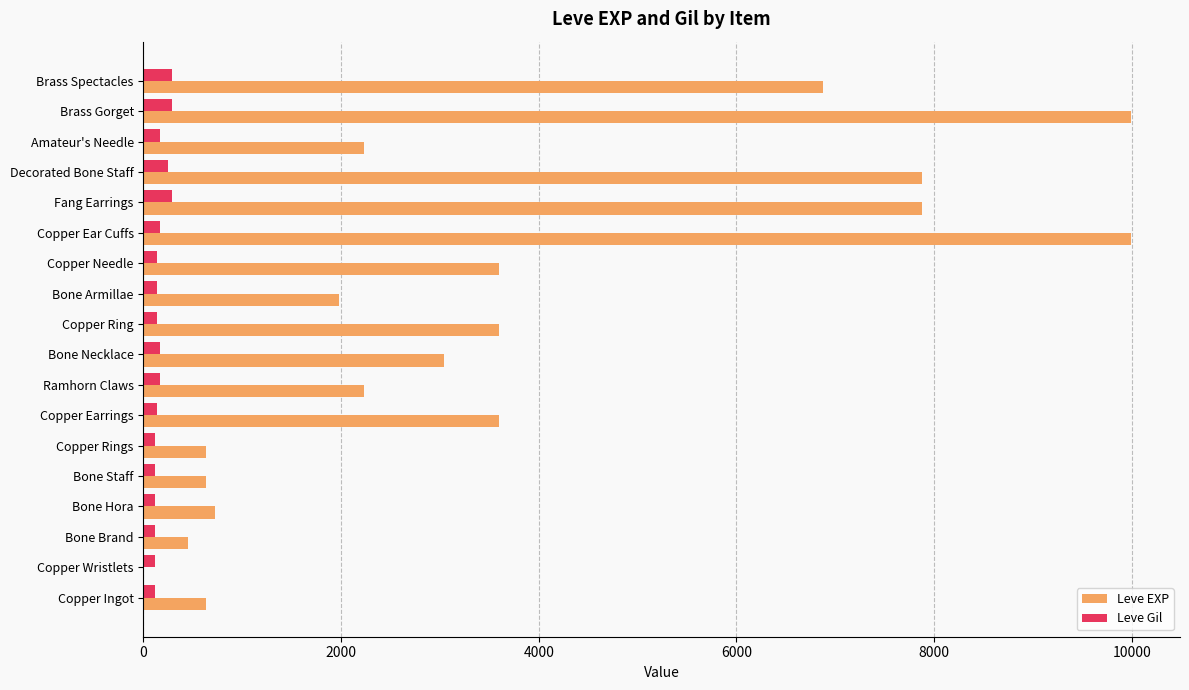

What is the greatest value displayed?

9990